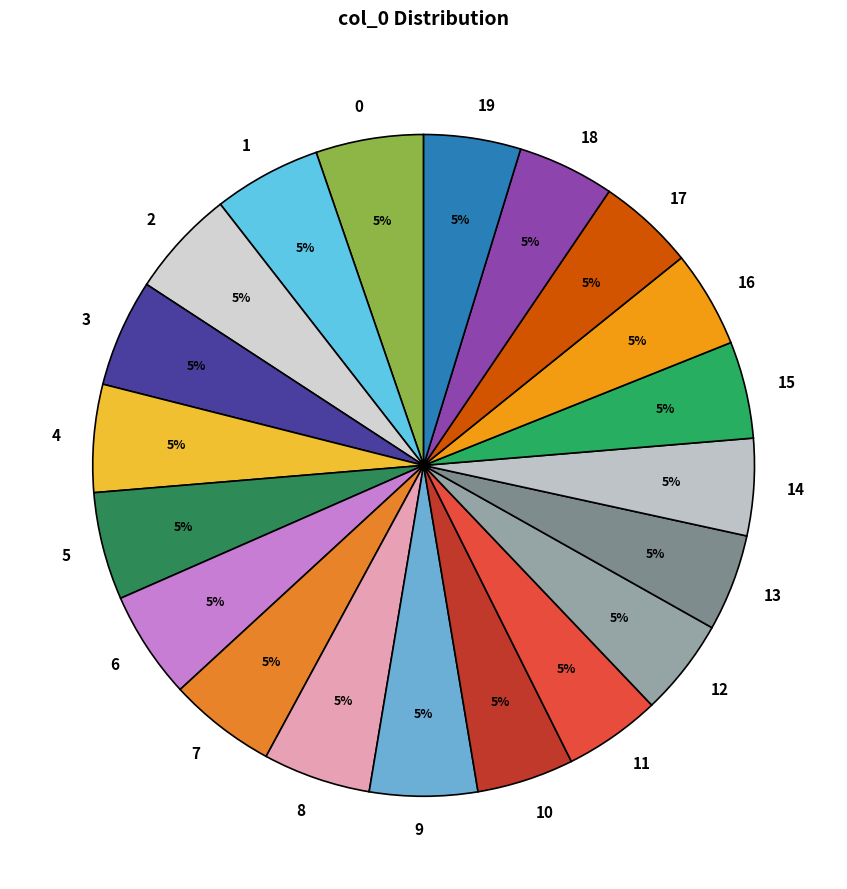

Is the sum of 16 and 15 greater than half?

No